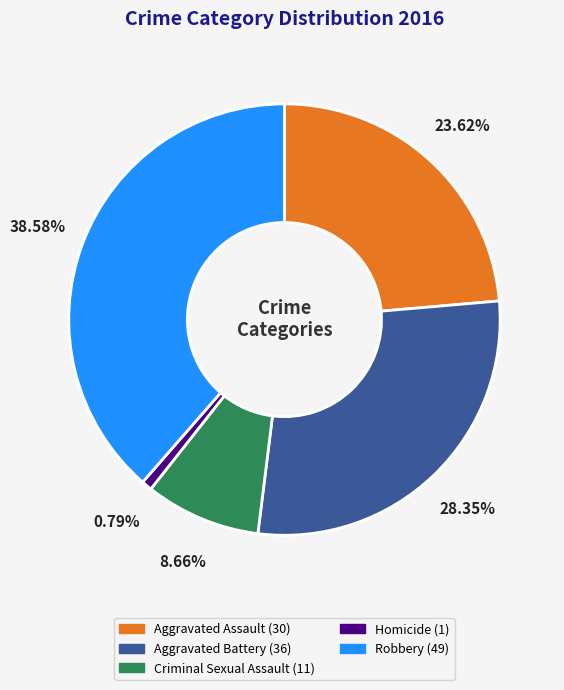

The Aggravated Battery slice represents 20% of the pie. True or false?

False